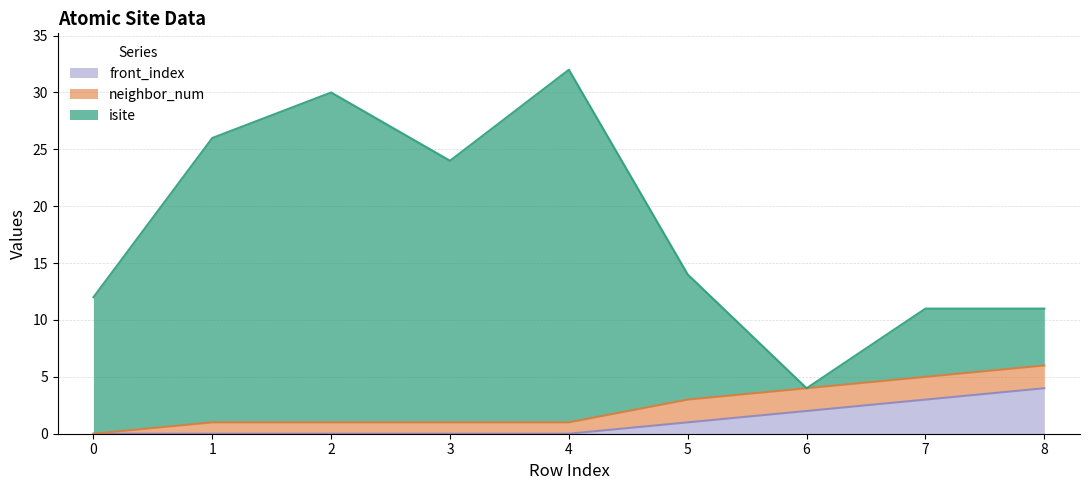

True or false: isite and front_index intersect in this chart.

False